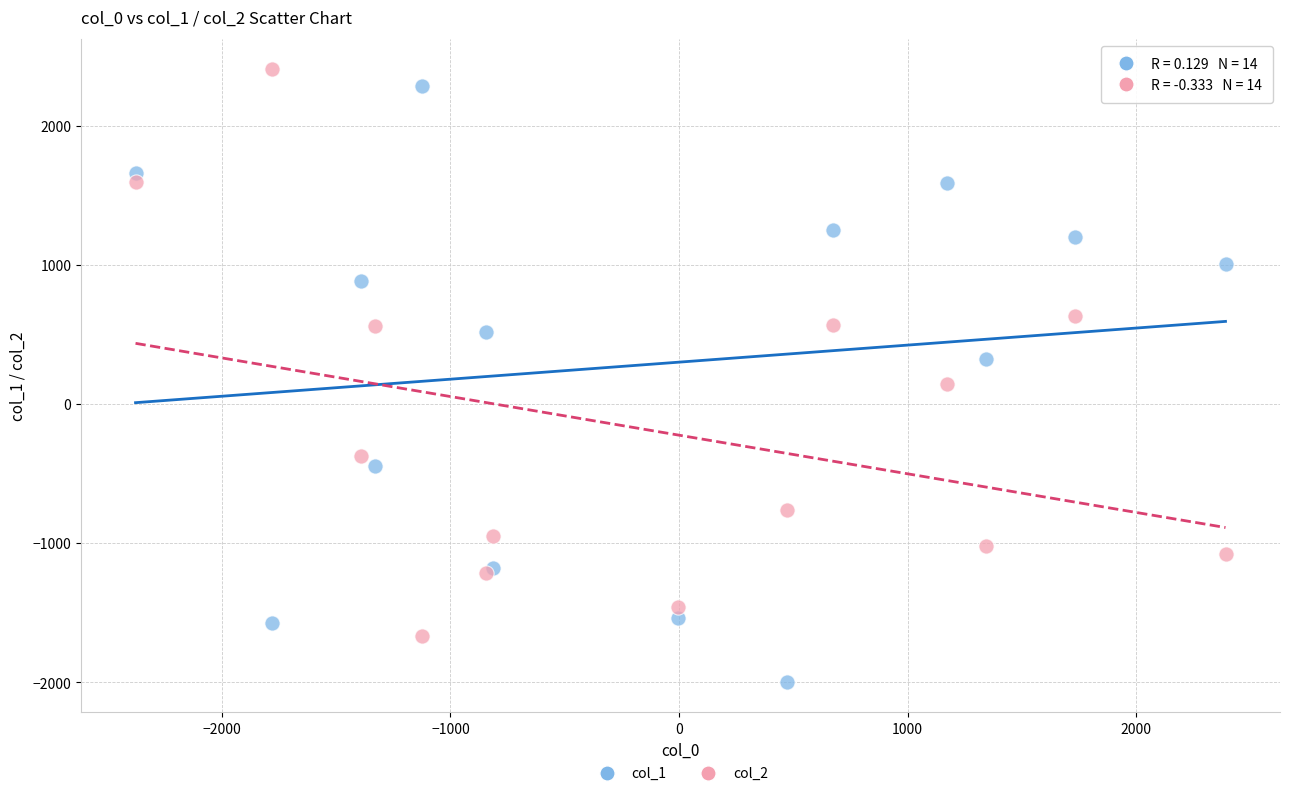

Across all series, what Y value is closest to 204?

144.9